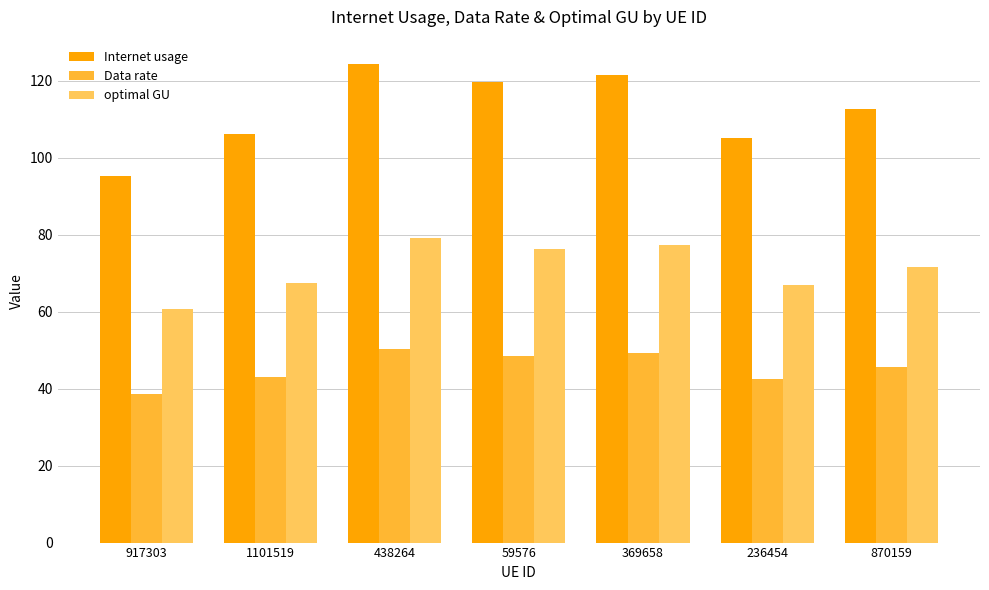

How many values in the optimal GU series exceed 71?

4